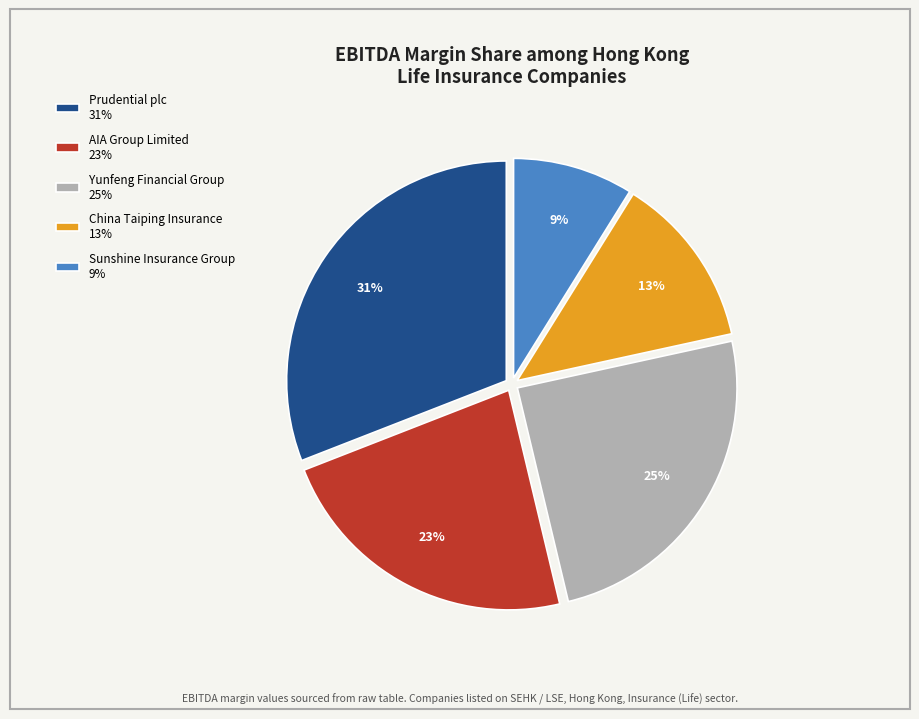

Do Yunfeng Financial Group 25% and AIA Group Limited 23% together represent more than half of the pie?

No